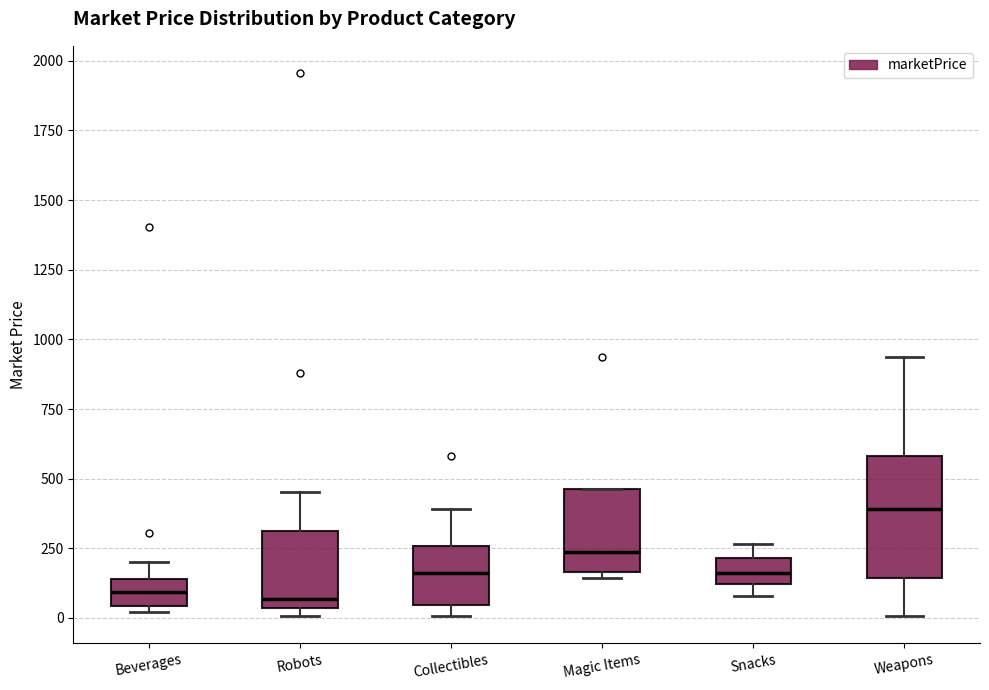

Where is the lower edge of the box for Snacks on the y-axis? The values are not printed on the chart, so give them approximately, as read against the axis.

100